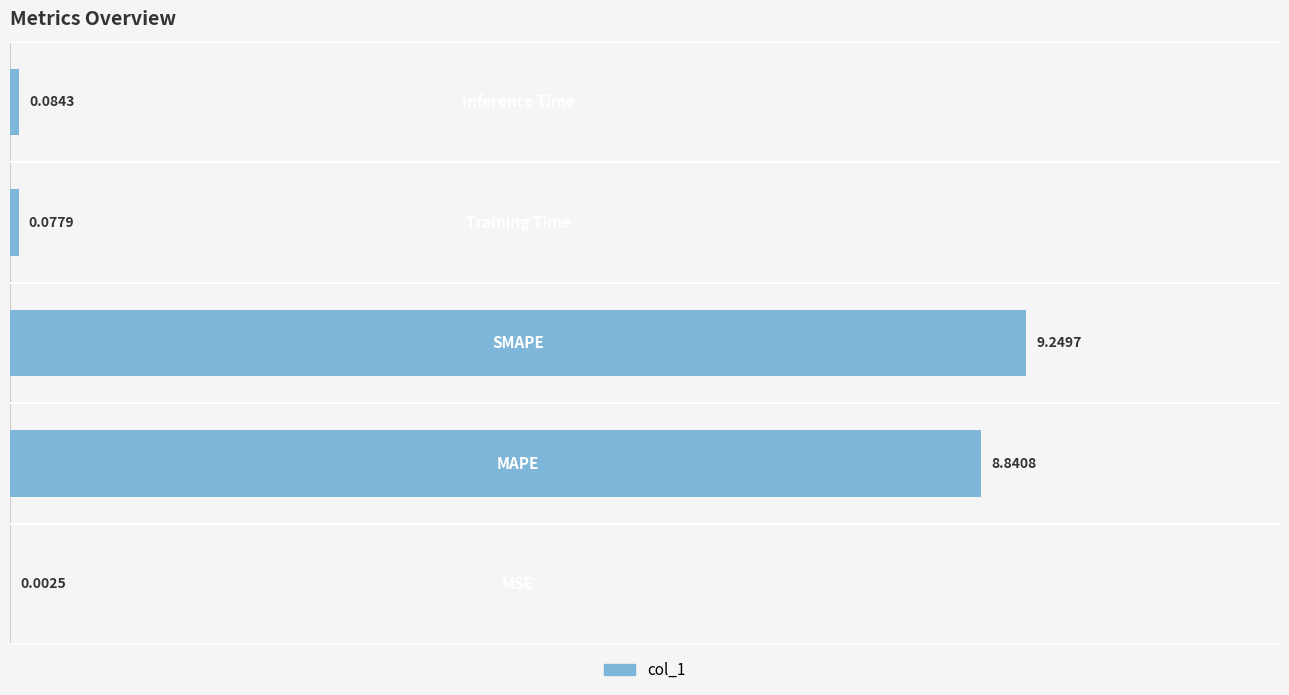

Are the bars grouped side by side (vs. stacked)?

No